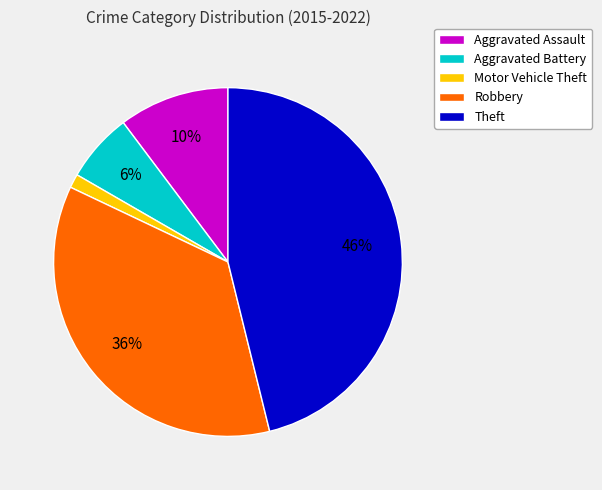

Which has a higher value, Aggravated Assault or Aggravated Battery?

Aggravated Assault